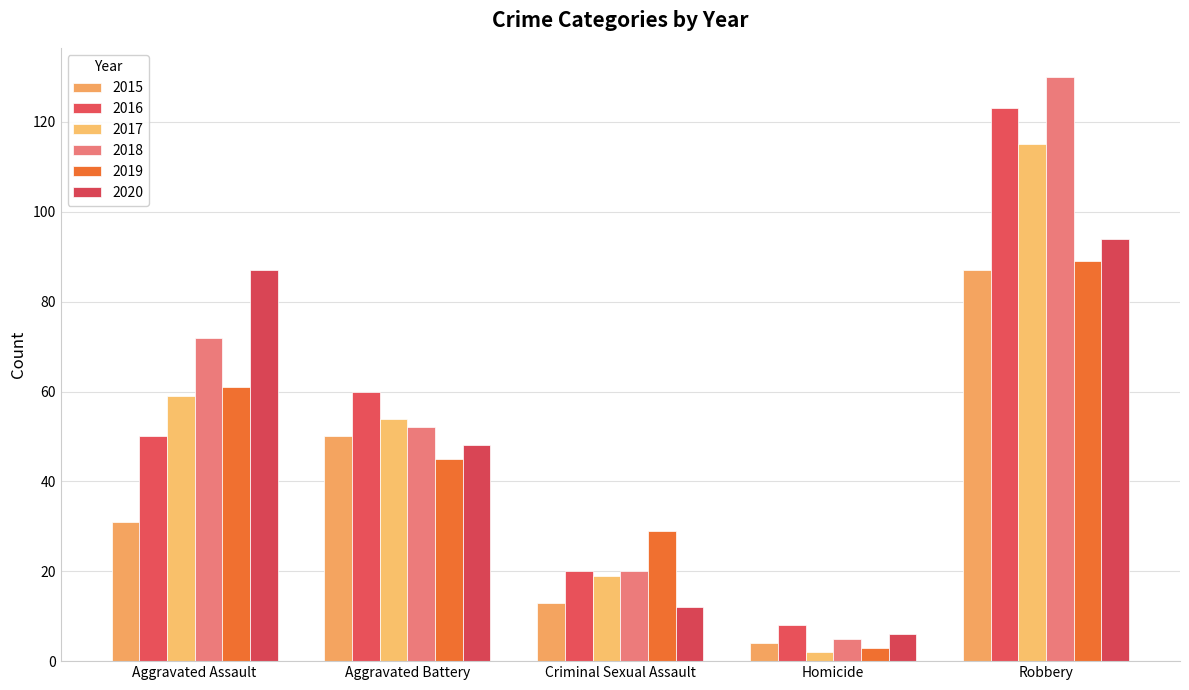

Read the 2017 value at Aggravated Assault.

59